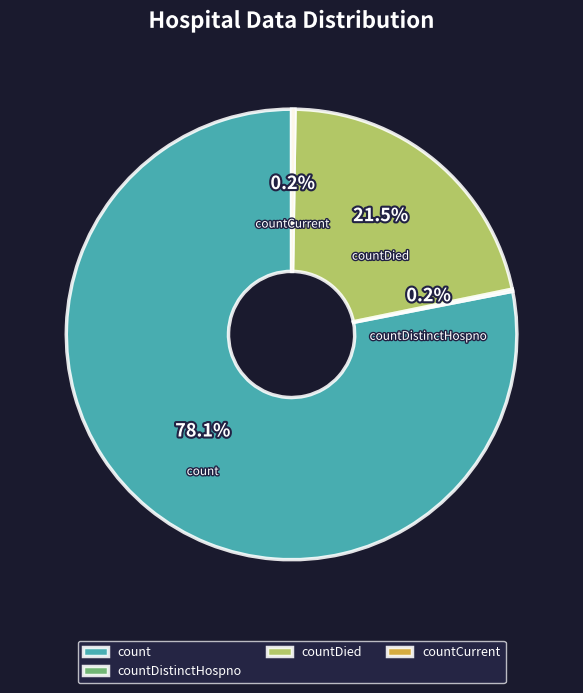

True or false: countCurrentSuspected accounts for 1% of the total.

False